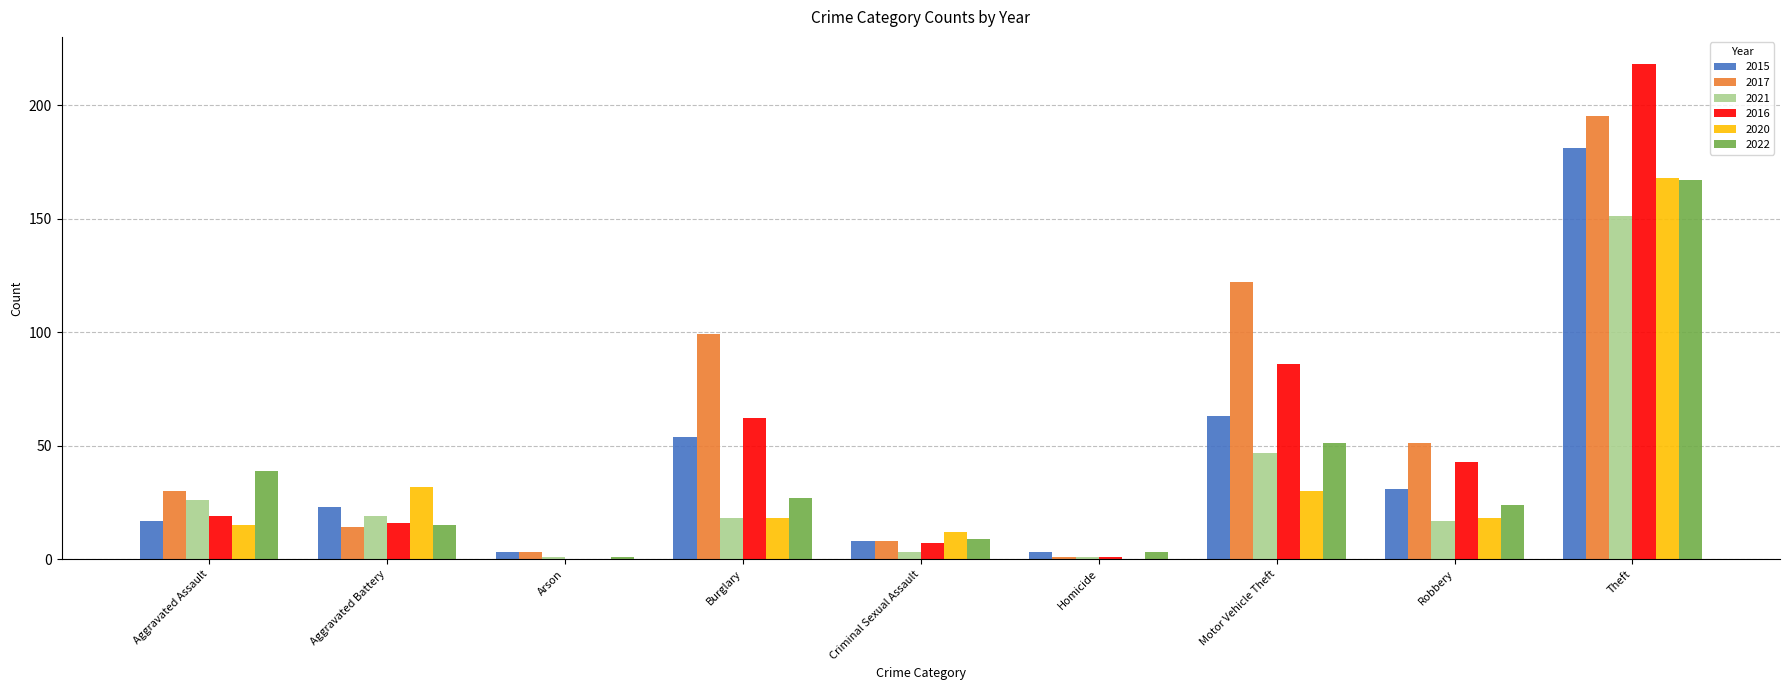

At which category is the sum across all series the highest?

Theft